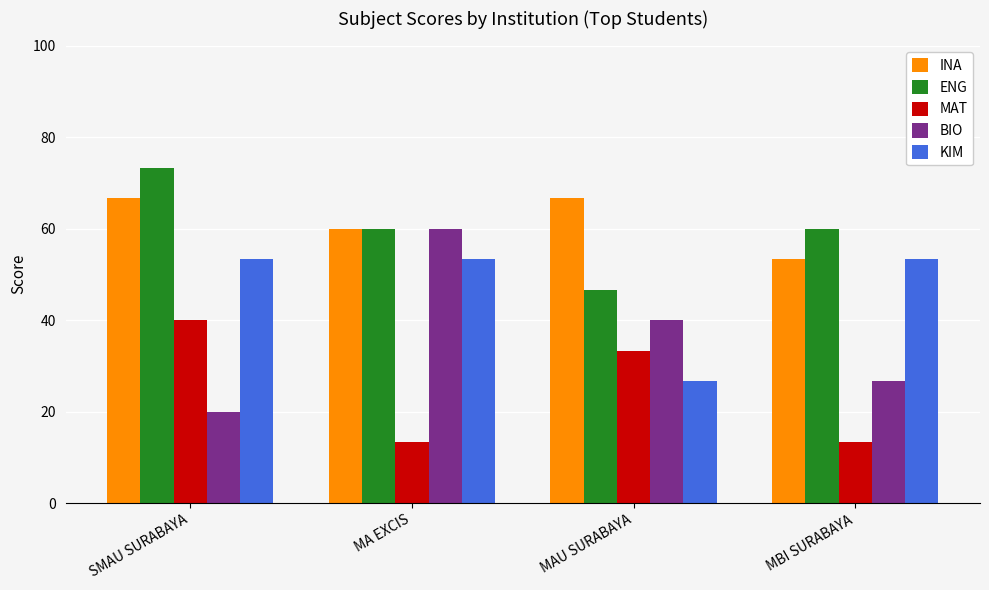

Which series has the largest range (max minus min)?

BIO